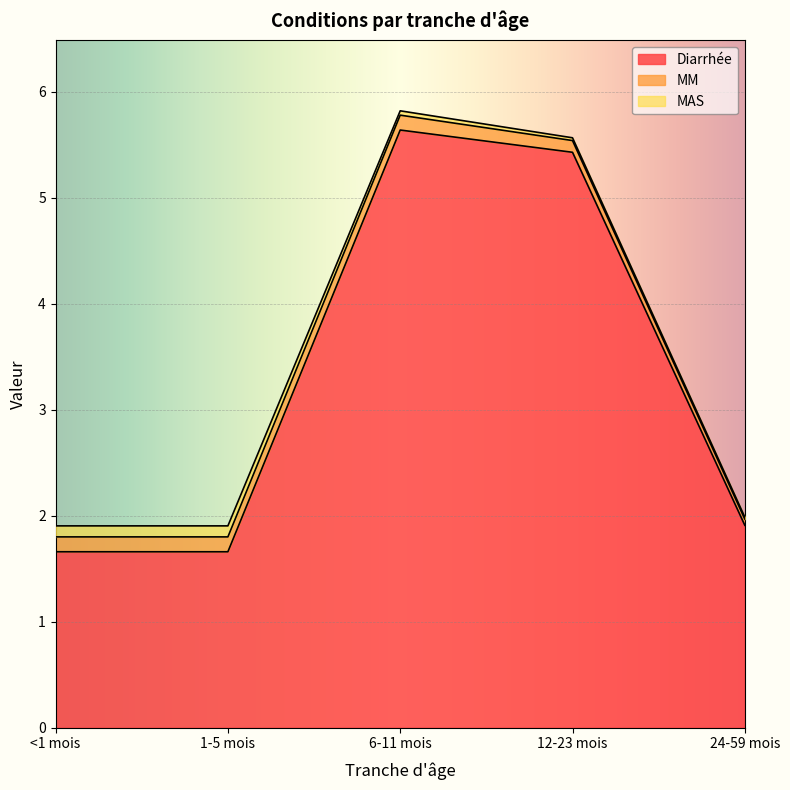

Is the value of MM at 6-11 mois greater than the value of MAS at 12-23 mois?

Yes